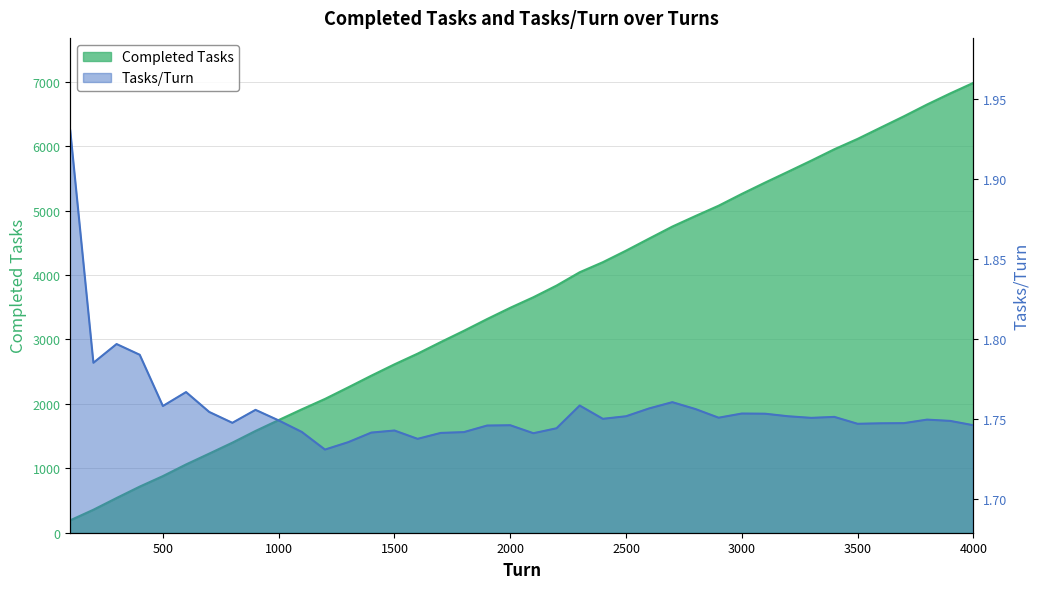

In Tasks/Turn, how many points are higher than both neighbors (excluding endpoints)?

10